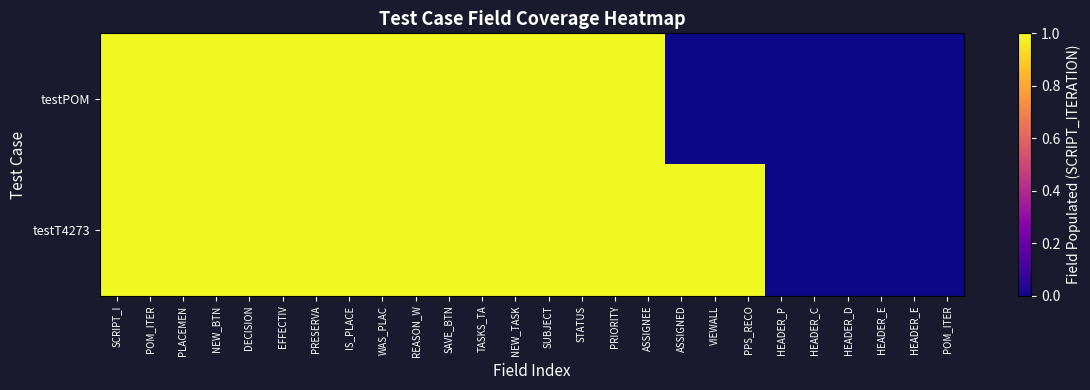

List the series in order of their overall mean, highest first.

testT4273, testPOM